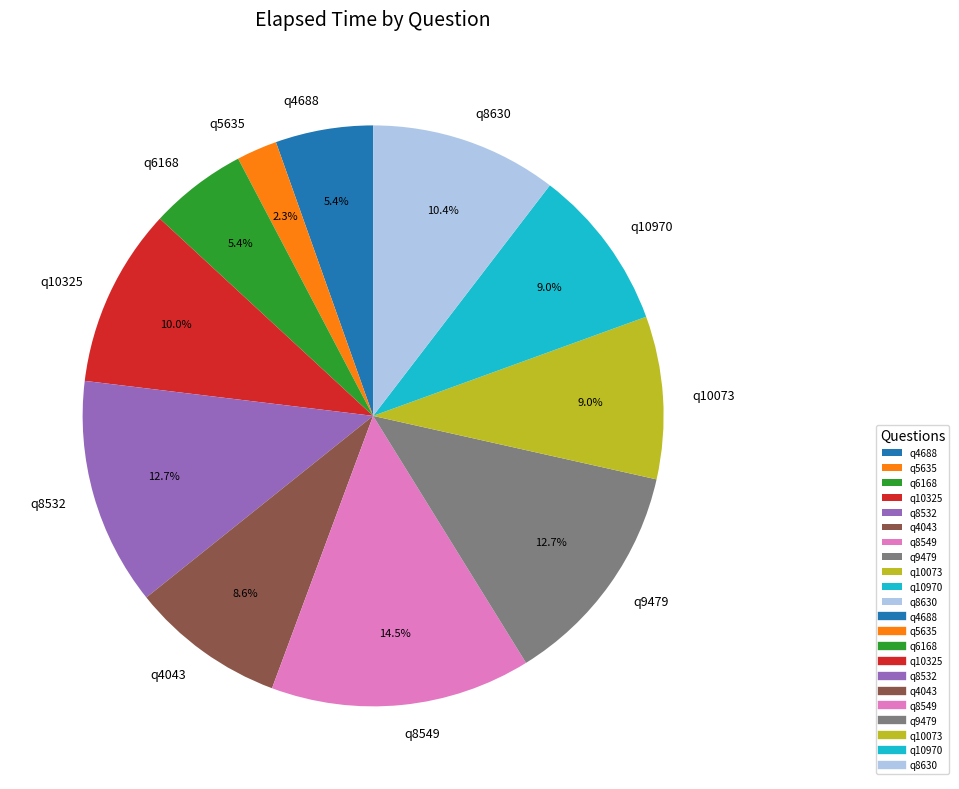

The q4688 slice represents 5% of the pie. True or false?

True